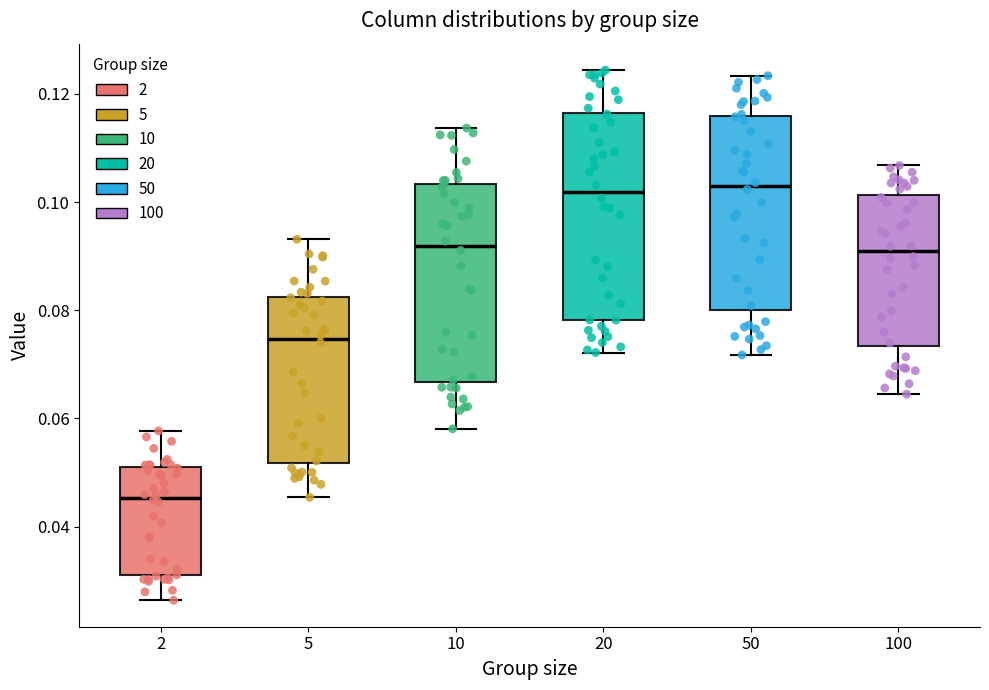

Reading left to right, transcribe this box plot: for each box, give where its median line is, the range the box spans, and where its two whiskers end, as read against the y-axis. The values are not printed on the chart, so give them approximately, as read against the axis.

2: median 0.046, box 0.032 to 0.050, whiskers 0.026 to 0.058
5: median 0.074, box 0.052 to 0.082, whiskers 0.046 to 0.094
10: median 0.092, box 0.066 to 0.104, whiskers 0.058 to 0.114
20: median 0.102, box 0.078 to 0.116, whiskers 0.072 to 0.124
50: median 0.102, box 0.080 to 0.116, whiskers 0.072 to 0.124
100: median 0.090, box 0.074 to 0.102, whiskers 0.064 to 0.106